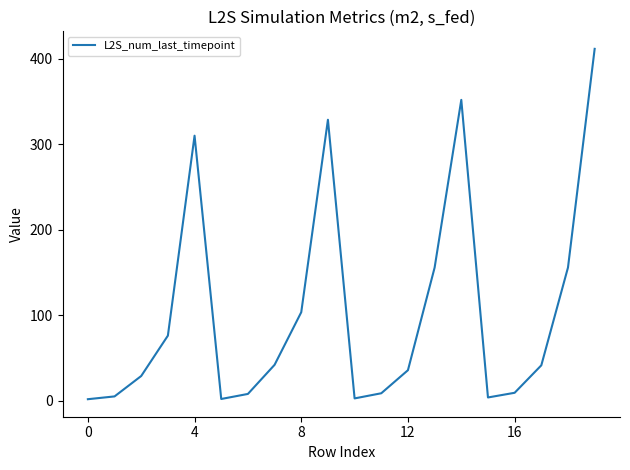

Count the number of values greater than 41.

10